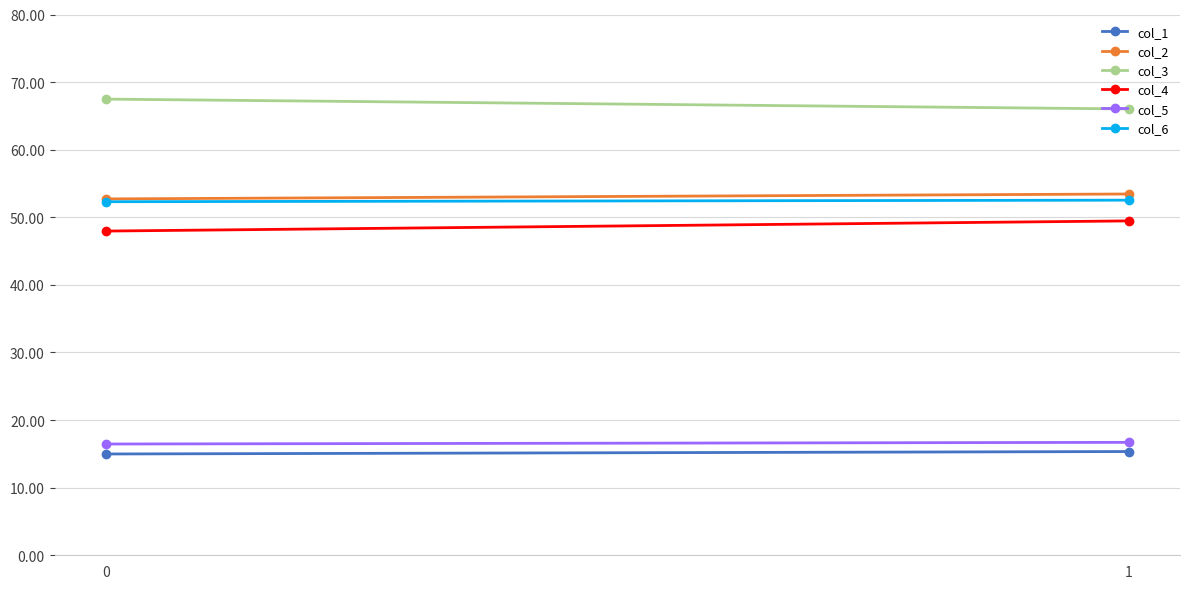

What is the maximum value shown in the chart?

67.5